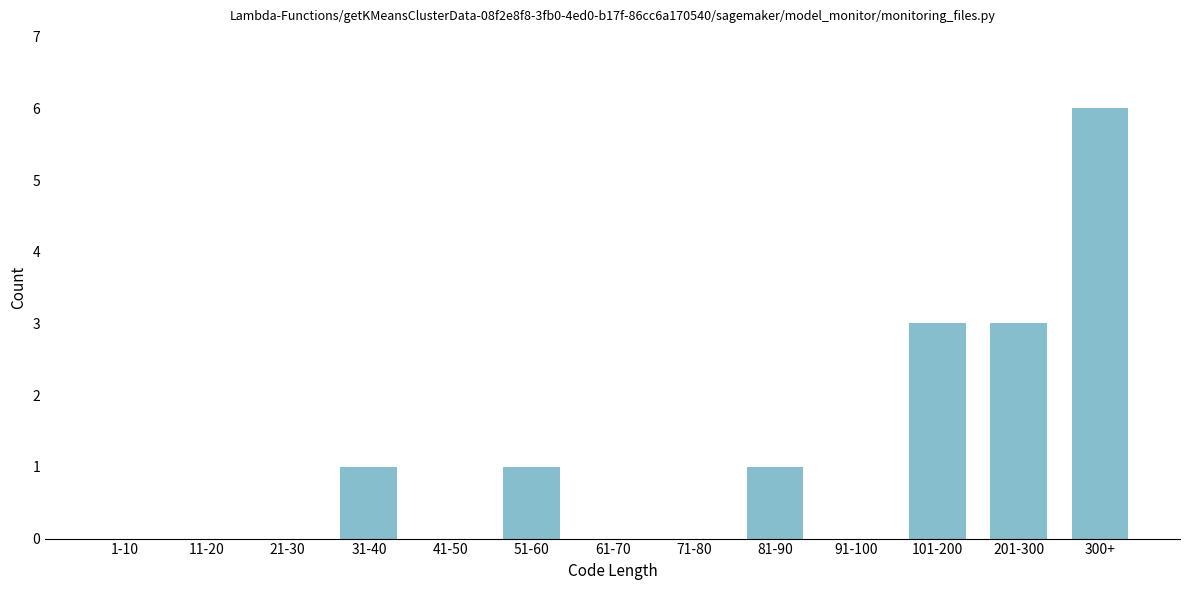

Reading left to right, extract all data points from this chart.

1-10=0	11-20=0	21-30=0	31-40=1	41-50=0	51-60=1	61-70=0	71-80=0	81-90=1	91-100=0	101-200=3	201-300=3	300+=6